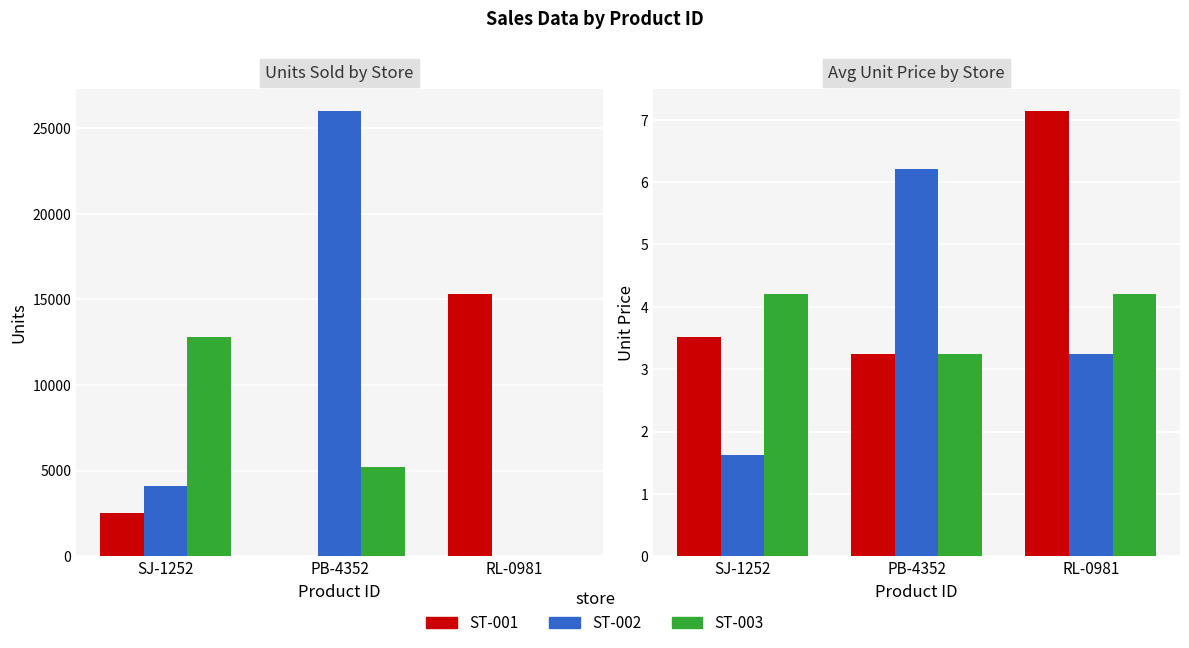

True or false: ST-003 has a value of 5.7 at RL-0981.

False